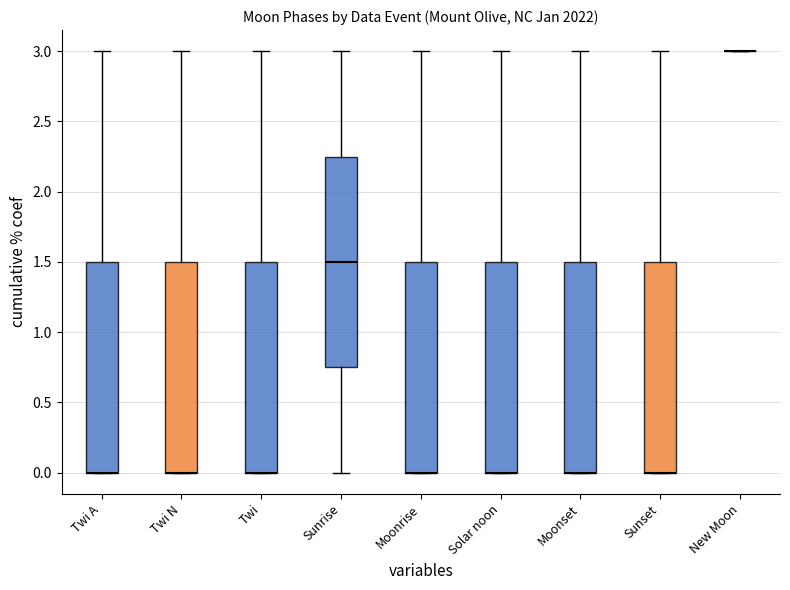

What is the difference between the maximum and minimum values?

3